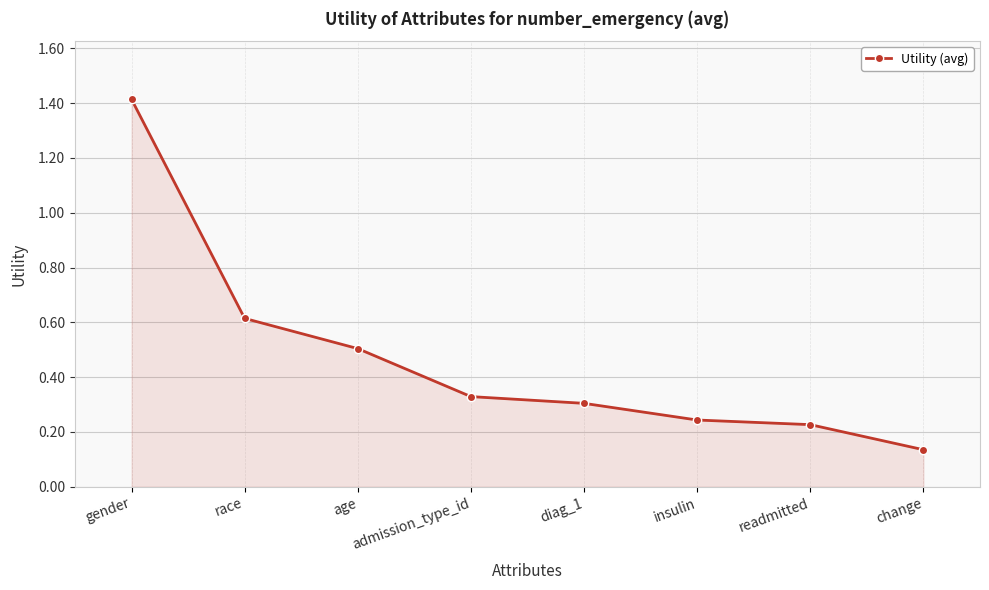

What is the maximum value shown in the chart?

1.4